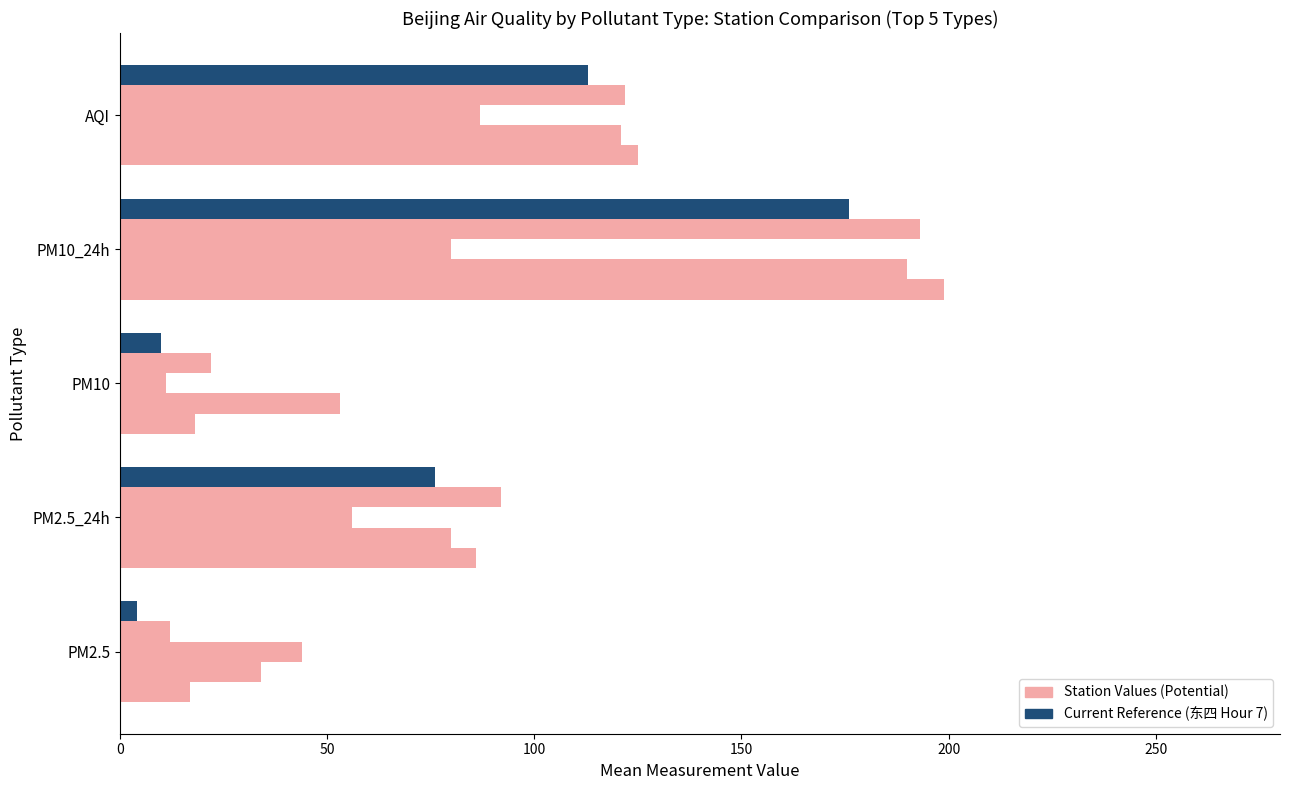

How many categories are shown in the chart?

5